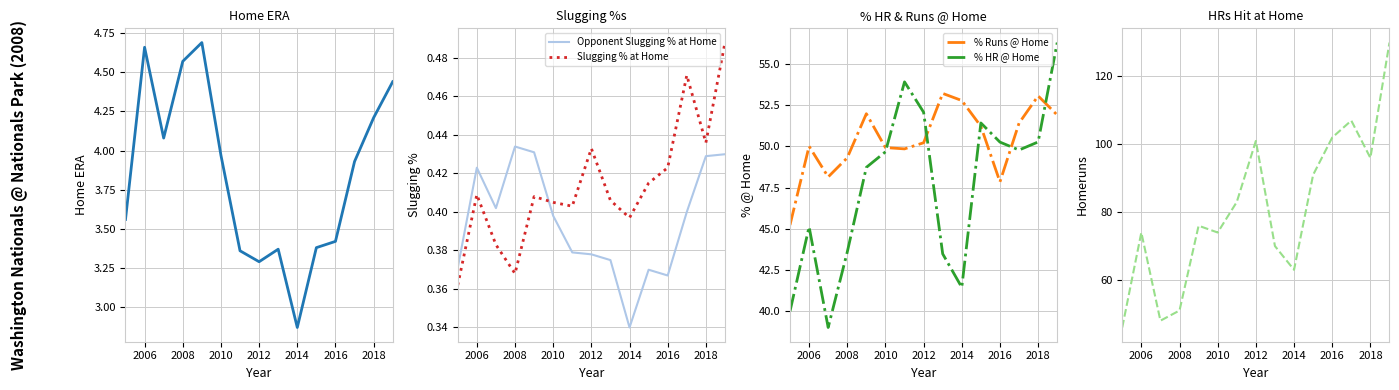

Is it true that Slugging % at Home equals 0.7 at 2008?

False